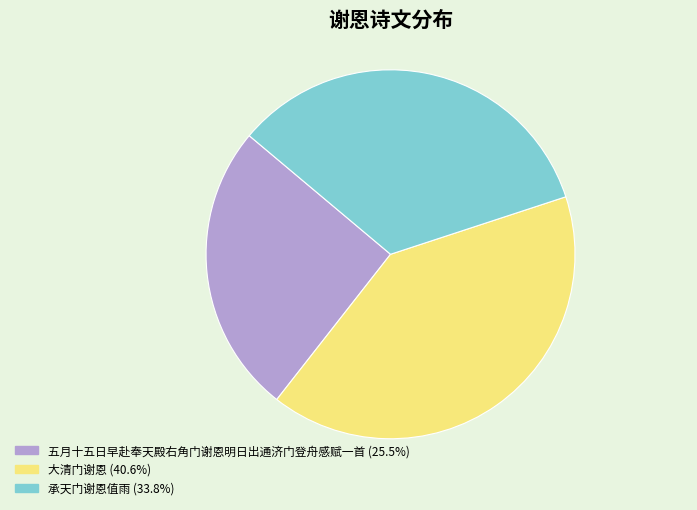

Is the sum of 五月十五日早赴奉天殿右角门谢恩明日出通济门登舟感赋一首 (25.5%) and 大清门谢恩 (40.6%) greater than half?

Yes